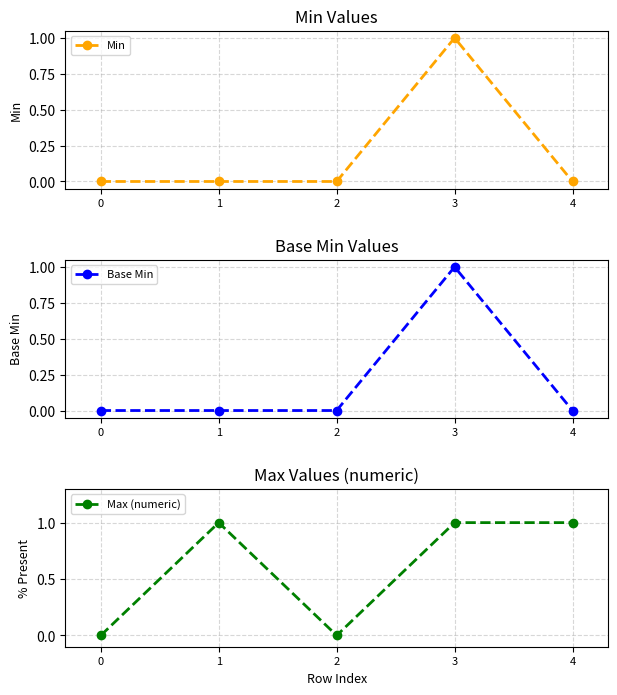

Rank the series by their maximum value, from highest to lowest.

Min, Base Min, Max (numeric)